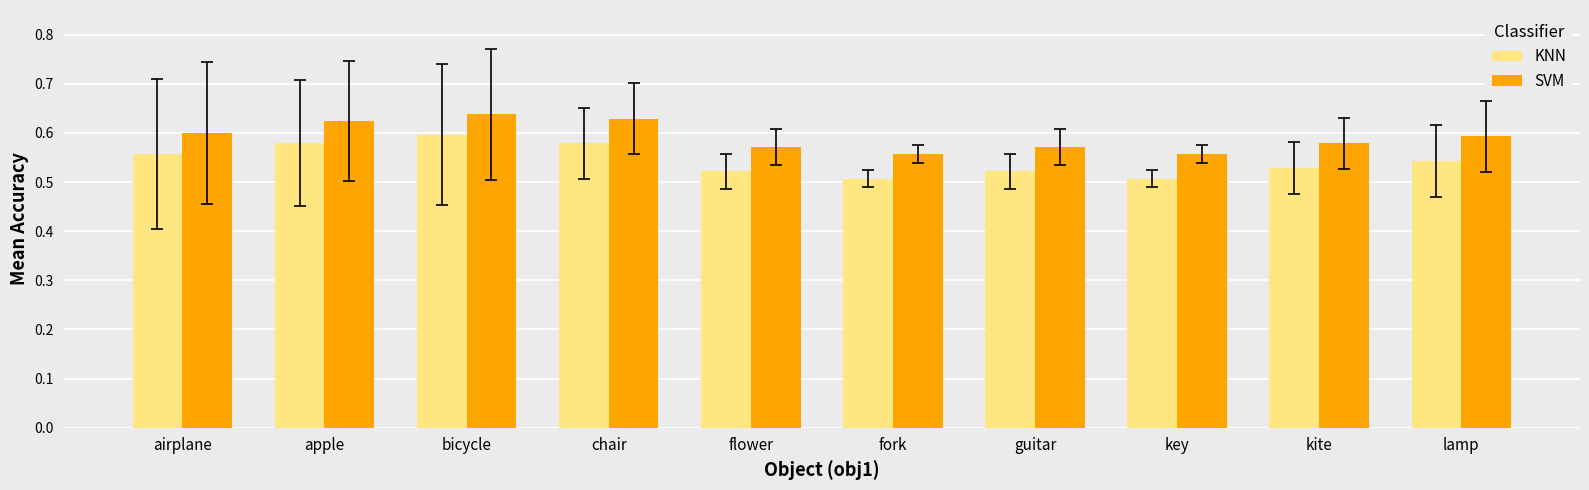

Is the value of KNN at kite greater than the value of SVM at bicycle?

No